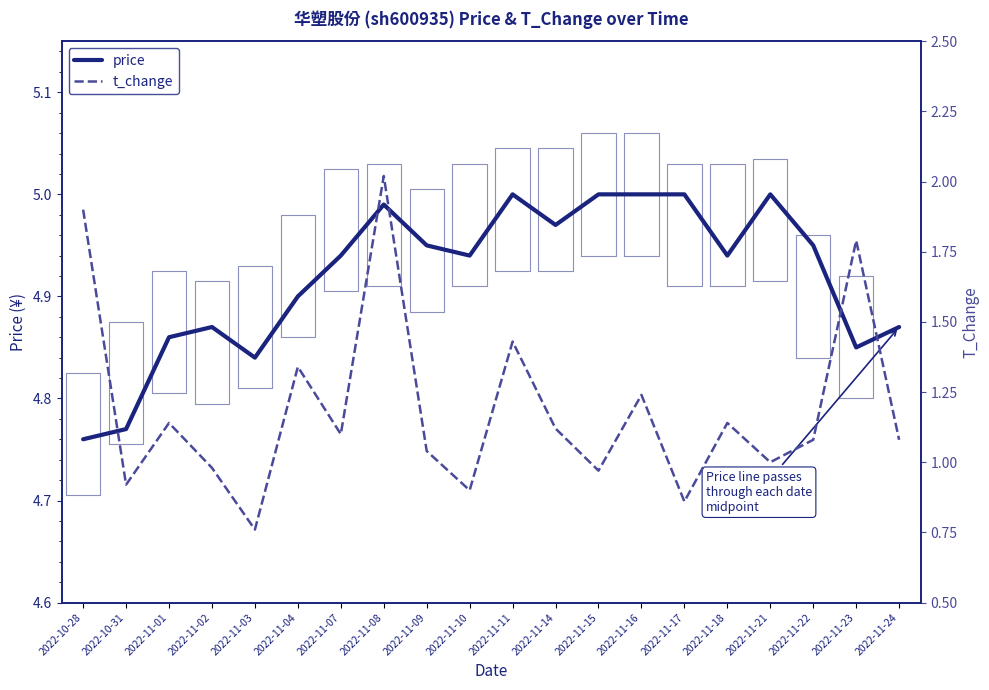

Reading left to right, what are all the values shown in this chart?

price: 2022-10-28=4.8	2022-10-31=4.8	2022-11-01=4.9	2022-11-02=4.9	2022-11-03=4.8	2022-11-04=4.9	2022-11-07=4.9	2022-11-08=5.0	2022-11-09=5.0	2022-11-10=4.9	2022-11-11=5.0	2022-11-14=5.0	2022-11-15=5.0	2022-11-16=5.0	2022-11-17=5.0	2022-11-18=4.9	2022-11-21=5.0	2022-11-22=5.0	2022-11-23=4.8	2022-11-24=4.9
t_change: 2022-10-28=1.9	2022-10-31=0.9	2022-11-01=1.1	2022-11-02=1.0	2022-11-03=0.8	2022-11-04=1.3	2022-11-07=1.1	2022-11-08=2.0	2022-11-09=1.0	2022-11-10=0.9	2022-11-11=1.4	2022-11-14=1.1	2022-11-15=1.0	2022-11-16=1.2	2022-11-17=0.9	2022-11-18=1.1	2022-11-21=1.0	2022-11-22=1.1	2022-11-23=1.8	2022-11-24=1.1